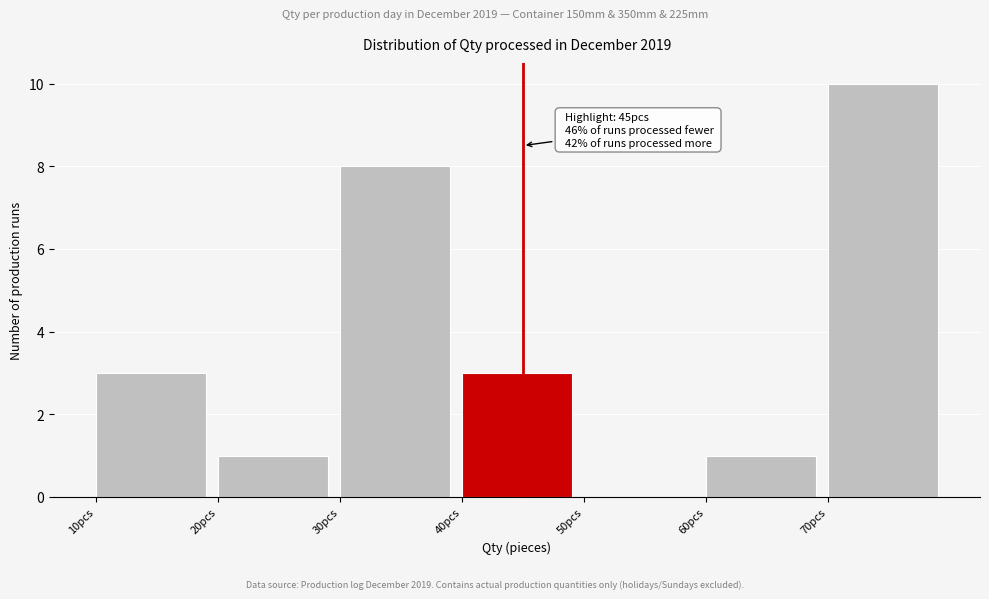

Over which range of the x-axis is the bar tallest?

70 to 80